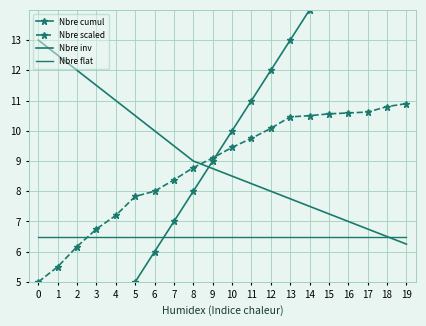

What is the difference between the second highest and second lowest values in the Nbre scaled series?

5.3